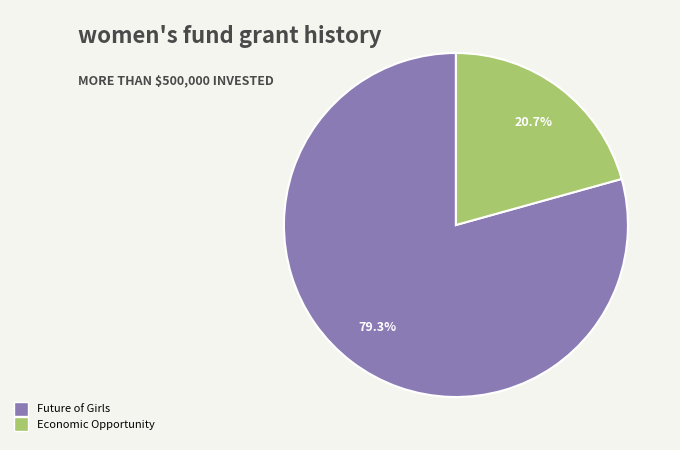

Is there any slice that represents more than half of the pie?

Yes